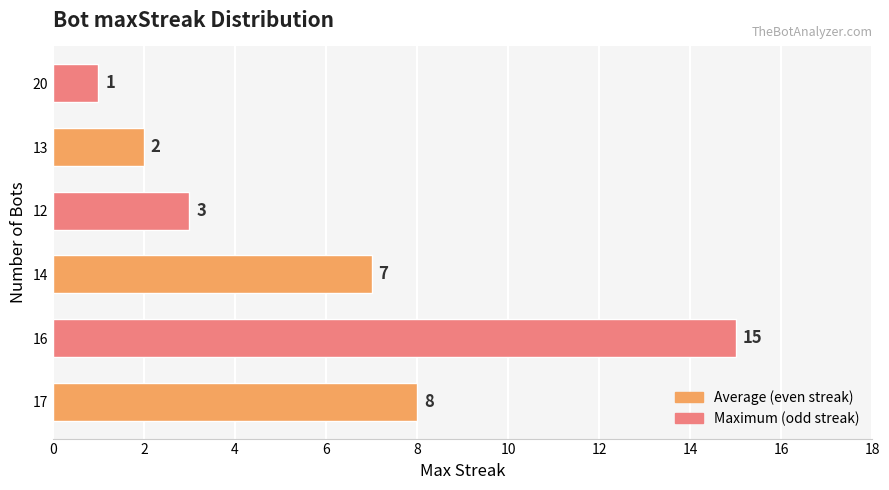

What is the difference between the maximum and minimum values?

14